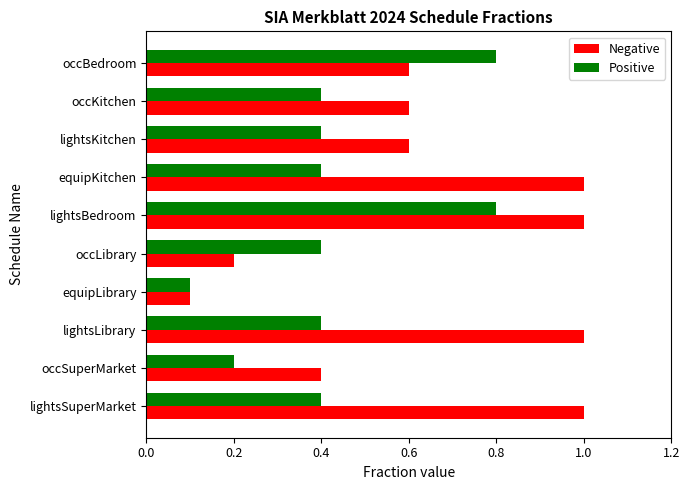

Rank the series at equipKitchen from highest to lowest value.

Negative, Positive